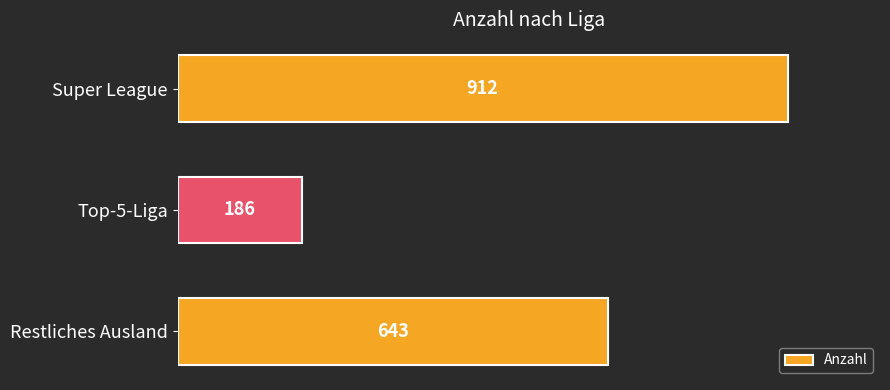

Reading bottom to top, extract all data points from this chart.

Restliches Ausland=643	Top-5-Liga=186	Super League=912